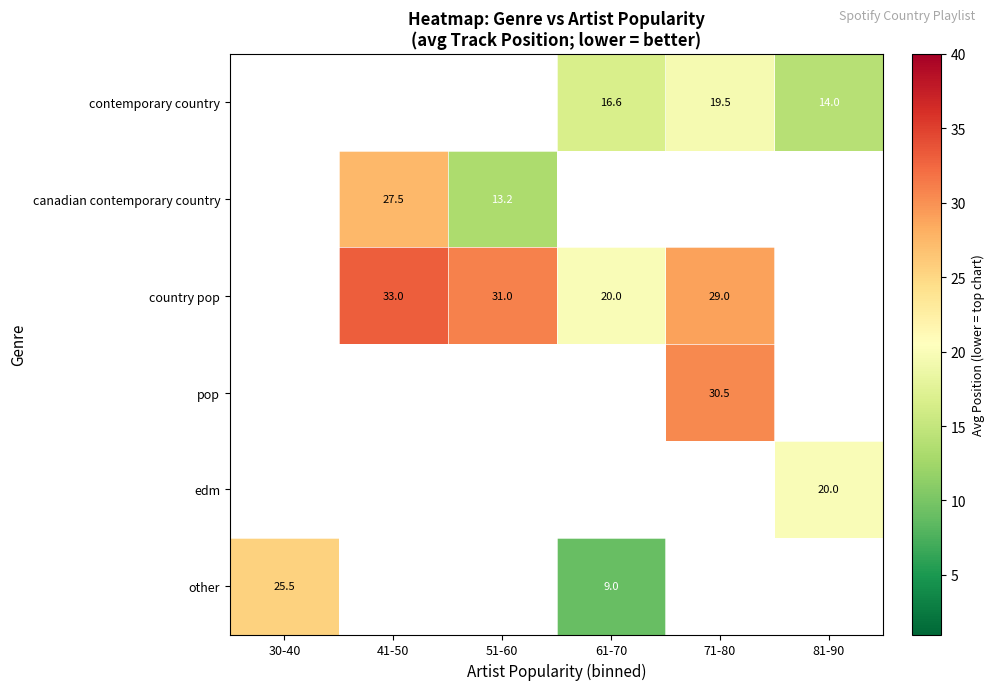

Is it true that country pop equals 14.4 at 71-80?

False